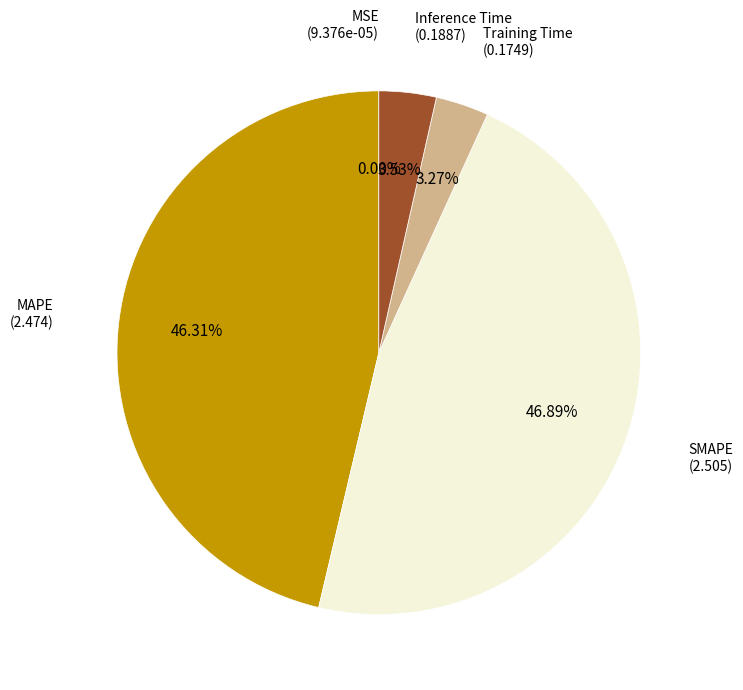

Does SMAPE account for over 50% of the chart?

No